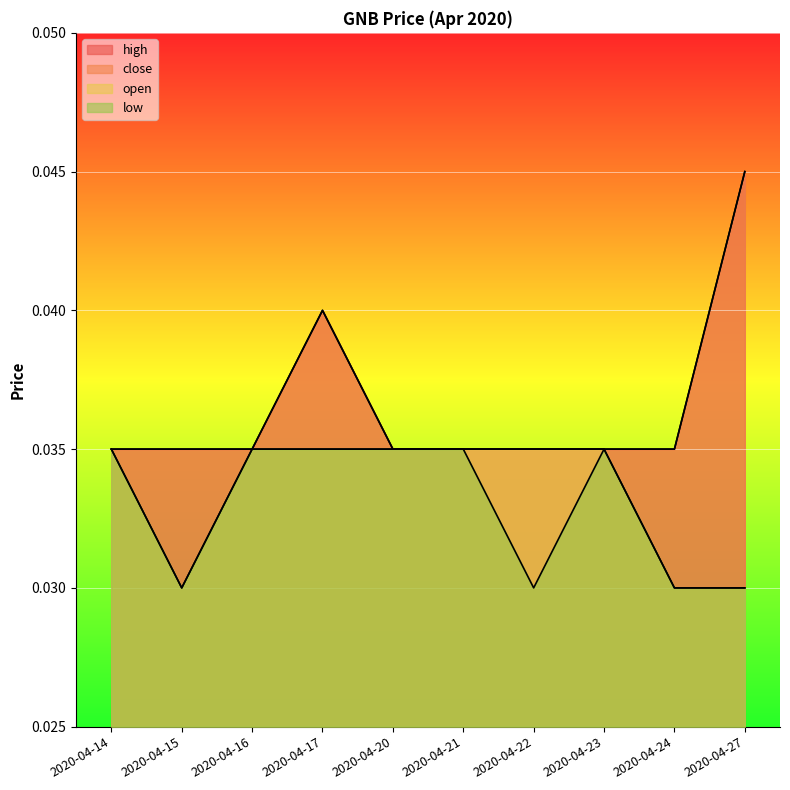

Count the low values in the range 0 to 1.

10